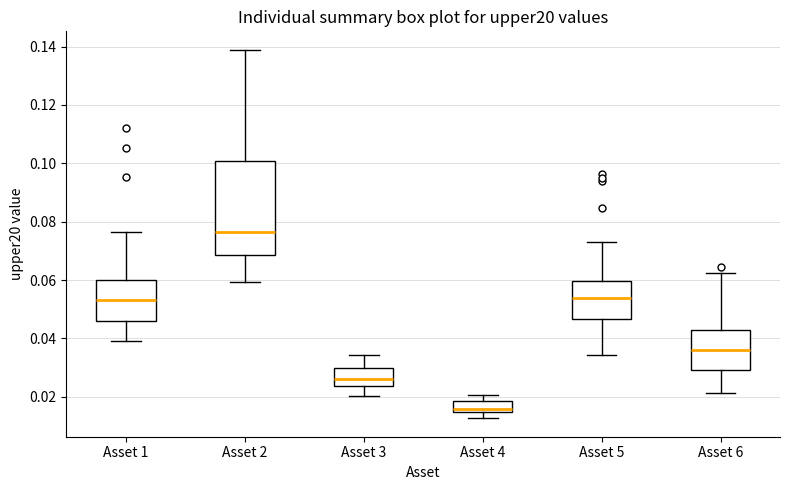

Where does the lower whisker of the box for Asset 2 end on the y-axis? The values are not printed on the chart, so give them approximately, as read against the axis.

0.060